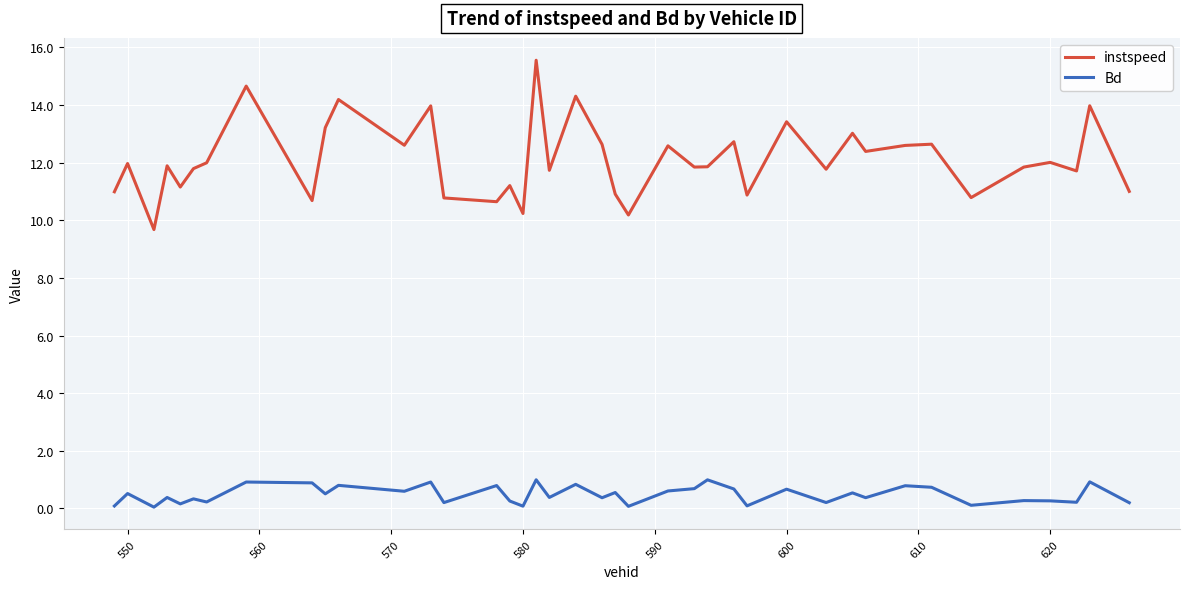

Which series has the largest total across all categories?

instspeed